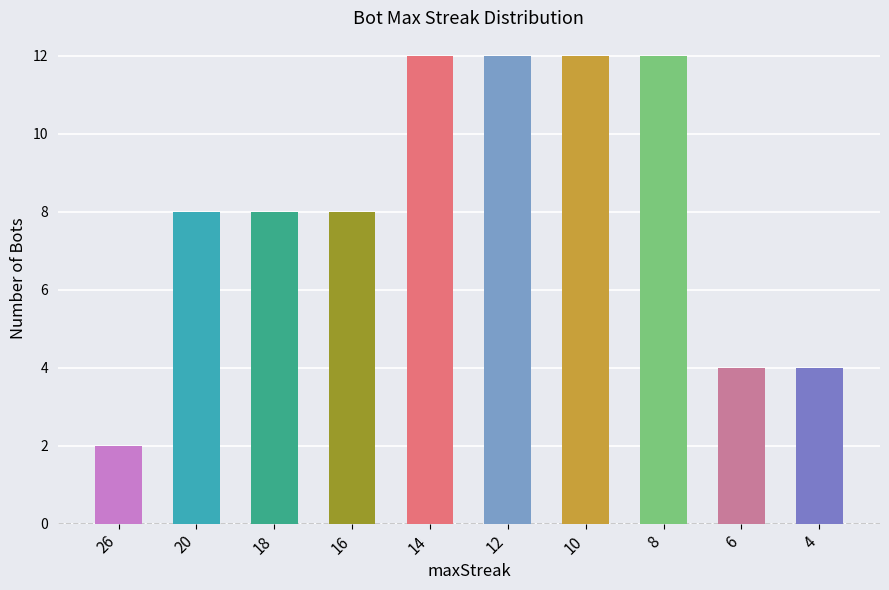

At which category does the chart reach its peak across all series?

14